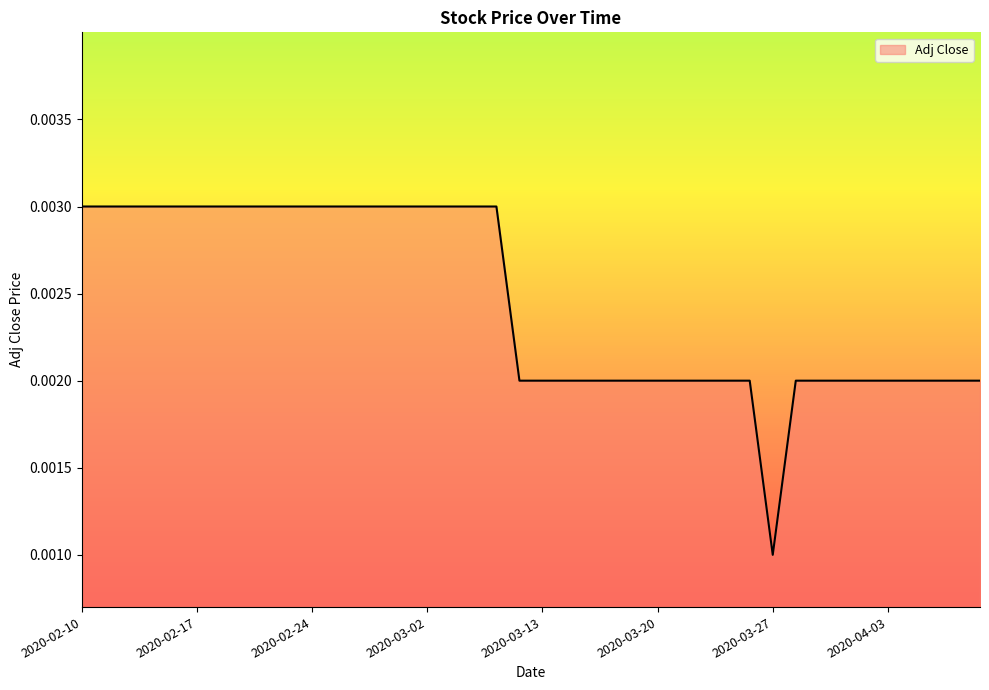

Does the chart display data point markers on the line(s)?

No